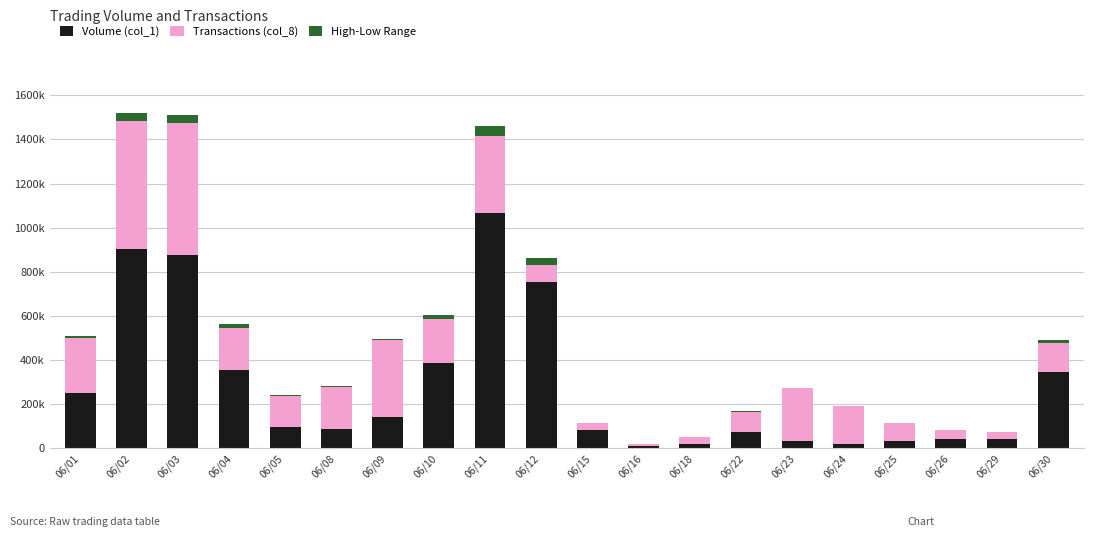

Are the bars grouped side by side (vs. stacked)?

No